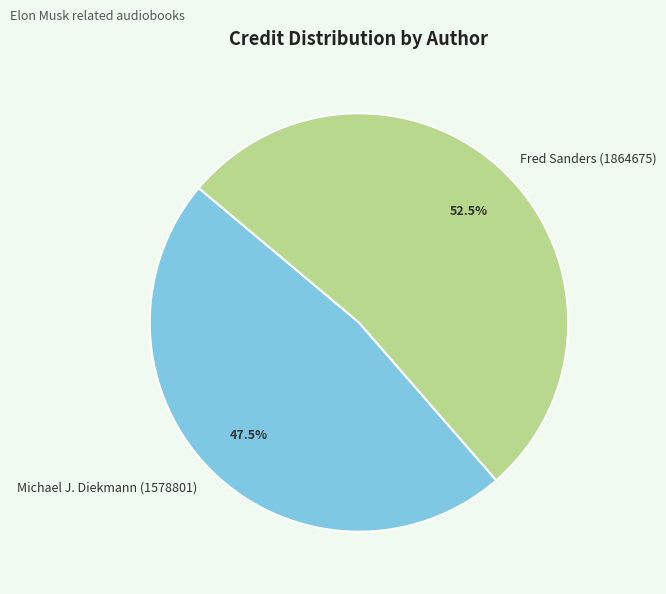

What is the smallest slice in the pie chart?

Michael J. Diekmann (1578801)